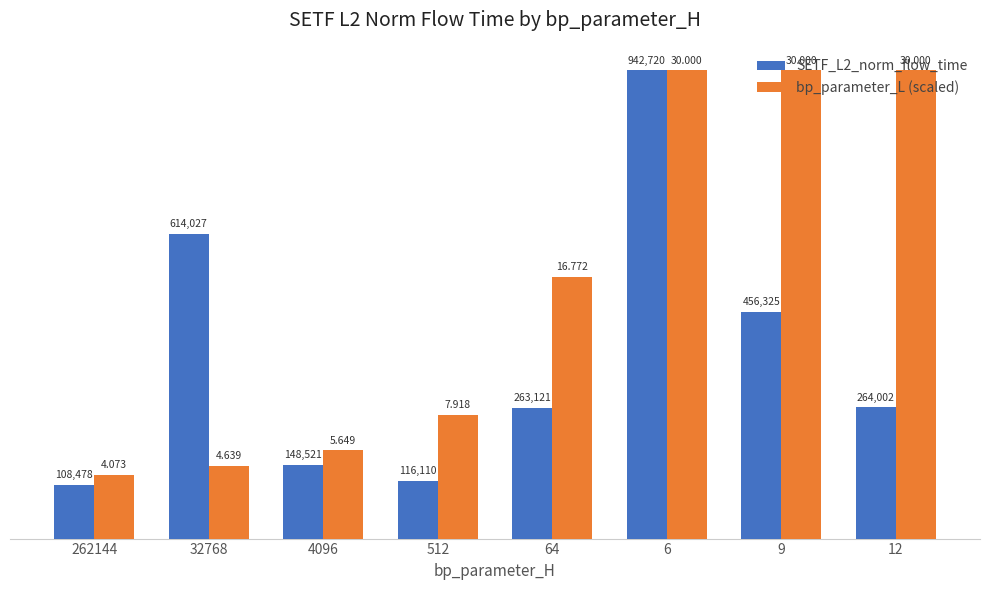

What is the minimum value for SETF_L2_norm_flow_time?

108477.8